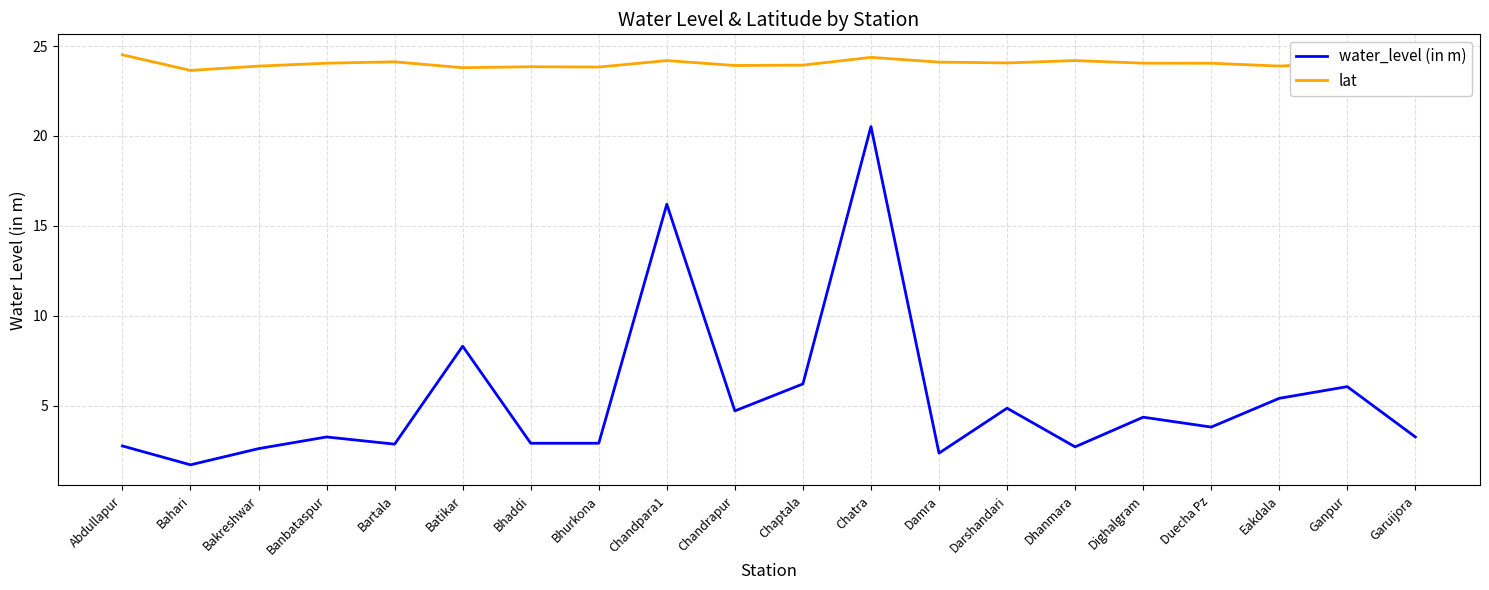

Which series has the largest total across all categories?

lat